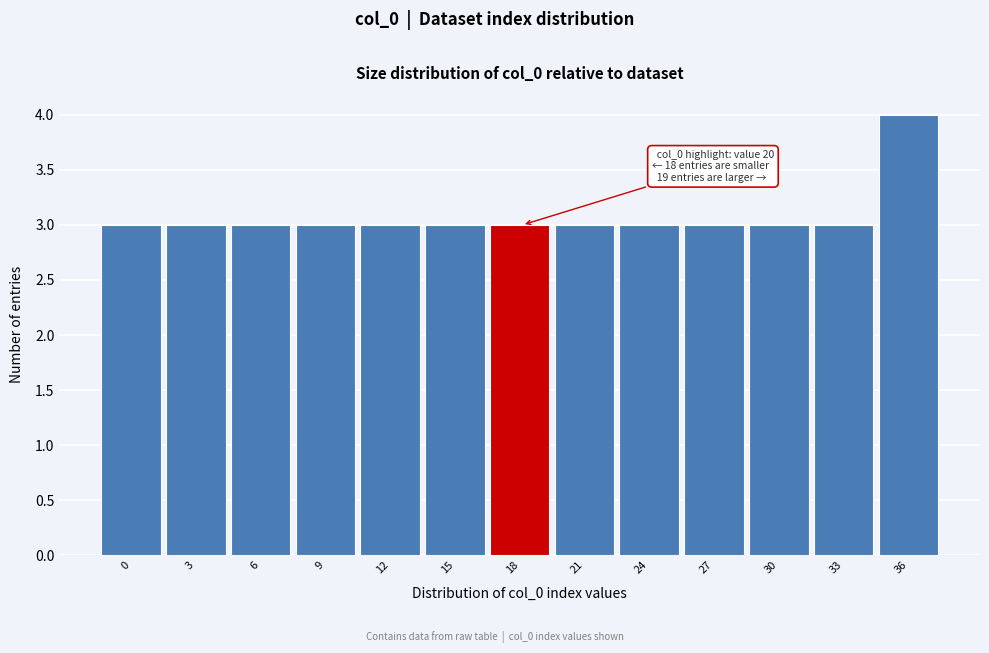

Reading left to right, list all the values displayed in this chart.

3	3	3	3	3	3	3	3	3	3	3	3	4